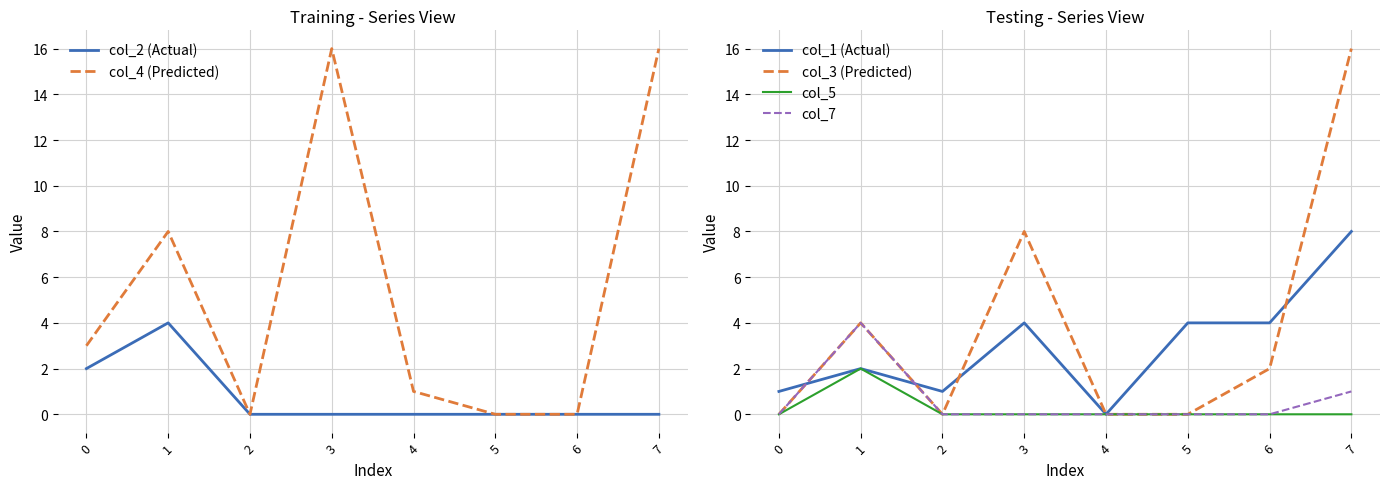

The col_4 (Predicted) series shows 1 at 4. True or false?

True